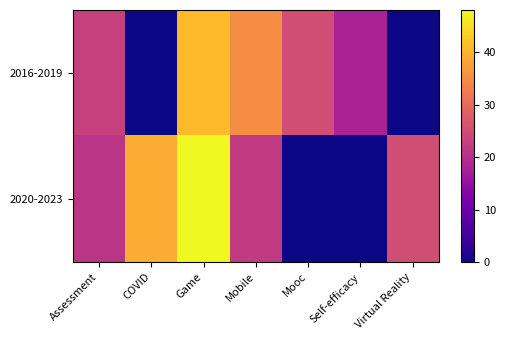

Which has a higher value, Game or Assessment?

Game